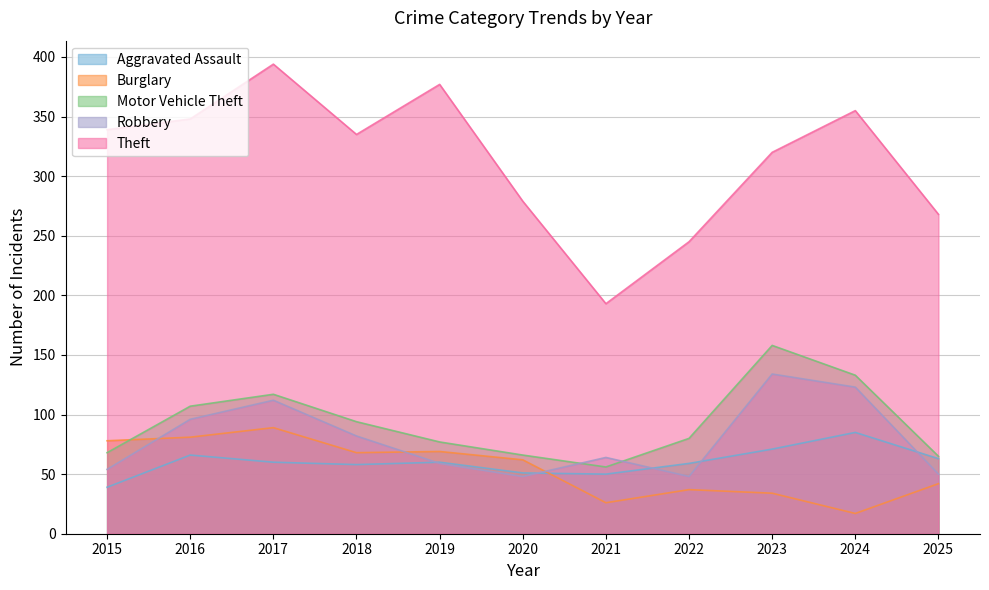

How many values in the Motor Vehicle Theft series exceed 80?

5